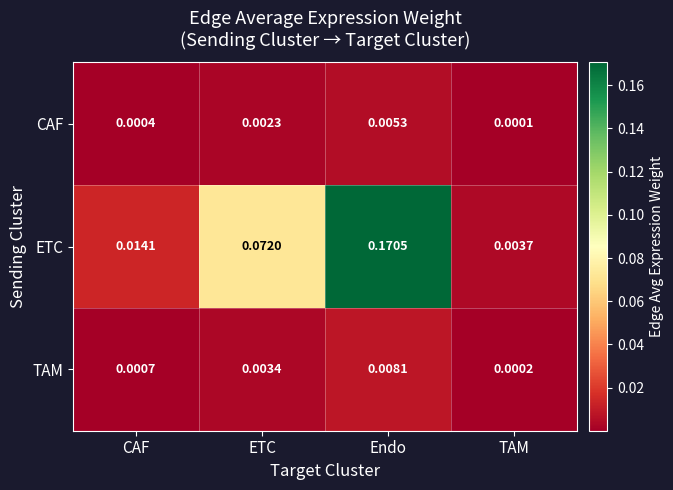

Between CAF and TAM, which series saw the biggest shift?

ETC